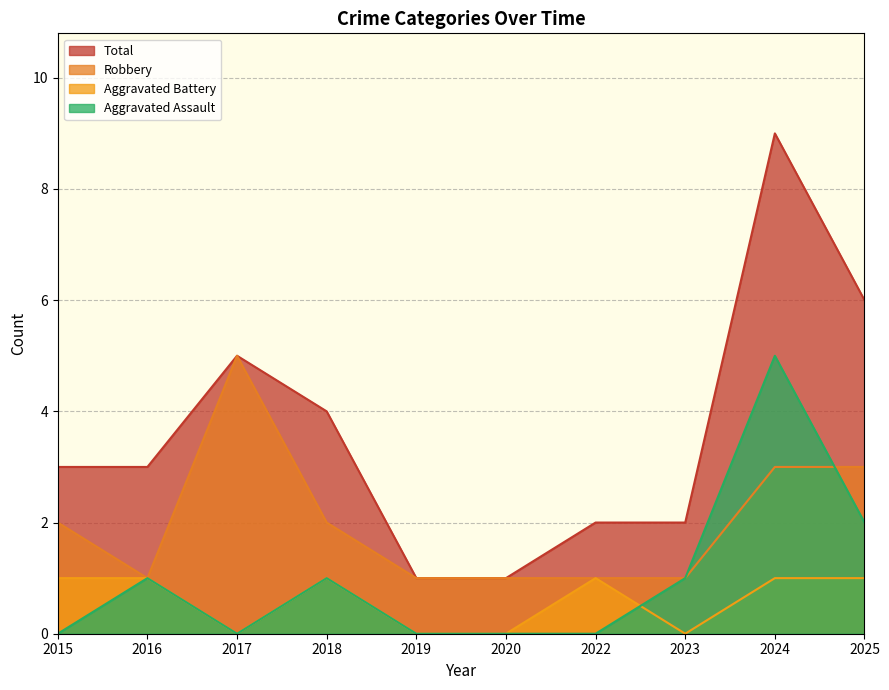

At how many categories does at least one series exceed 8?

1